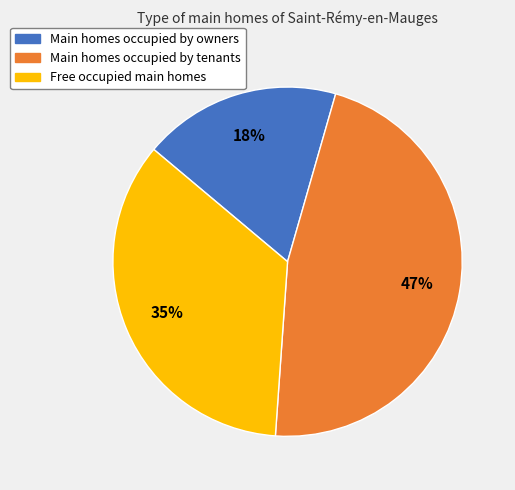

Do Free occupied main homes and Main homes occupied by owners together represent more than half of the pie?

Yes